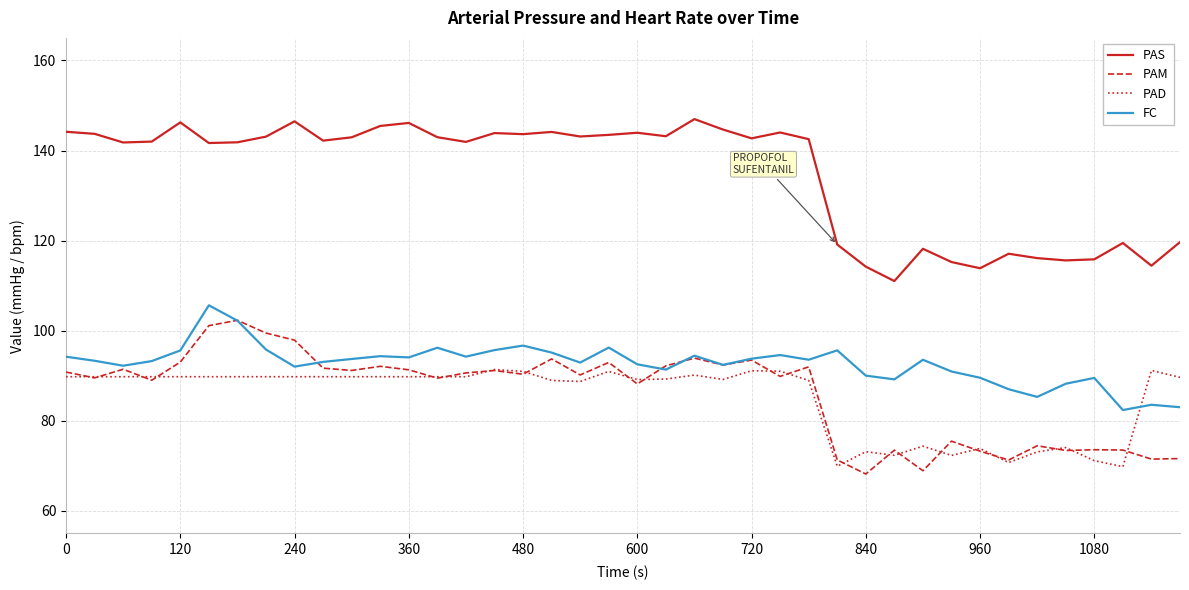

What is the lowest value of the FC series?

82.4